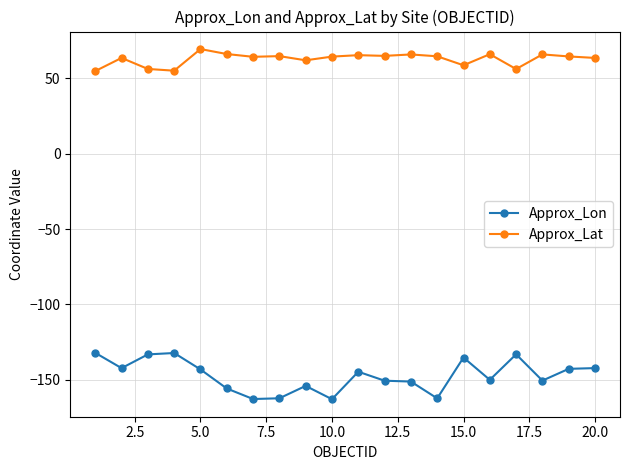

How many values in the Approx_Lon series exceed -144?

9